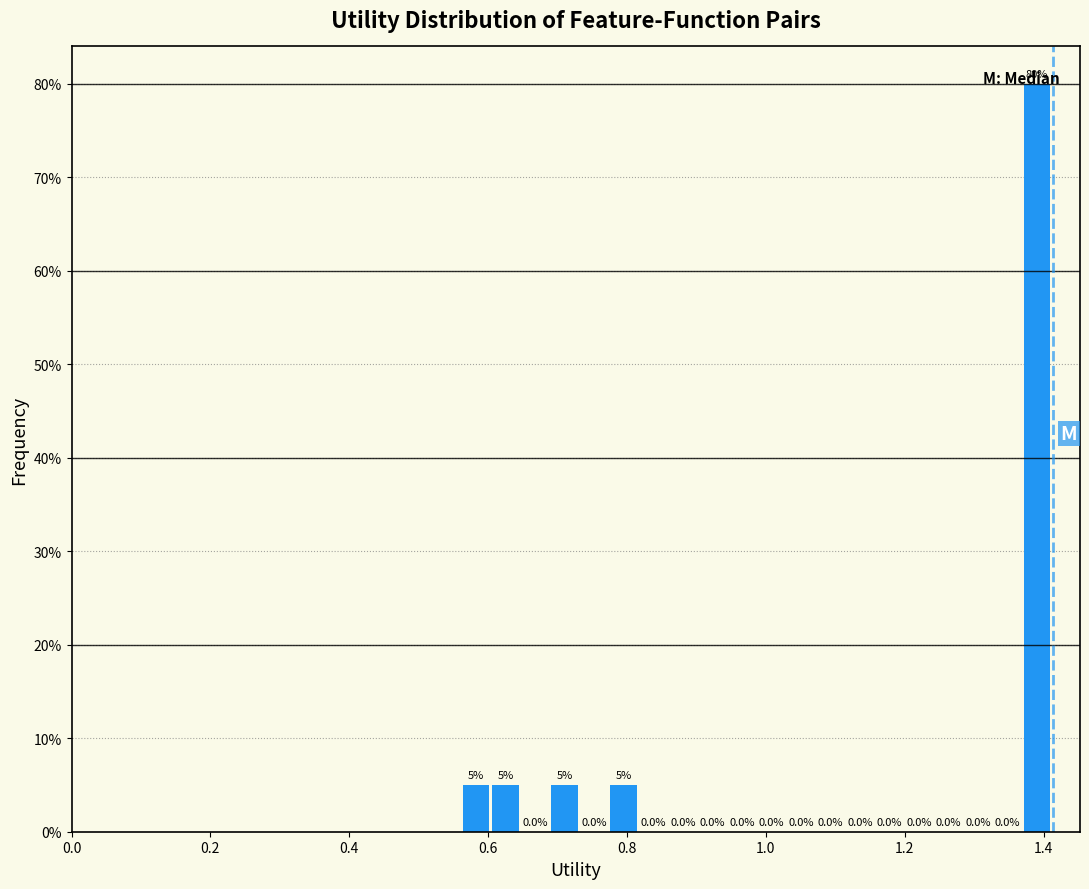

Read against the x-axis, roughly where is the centre of the tallest bar?

1.40